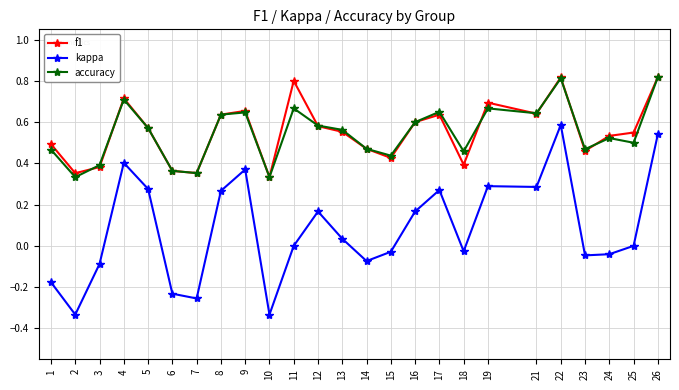

True or false: kappa and accuracy cross at least once.

False